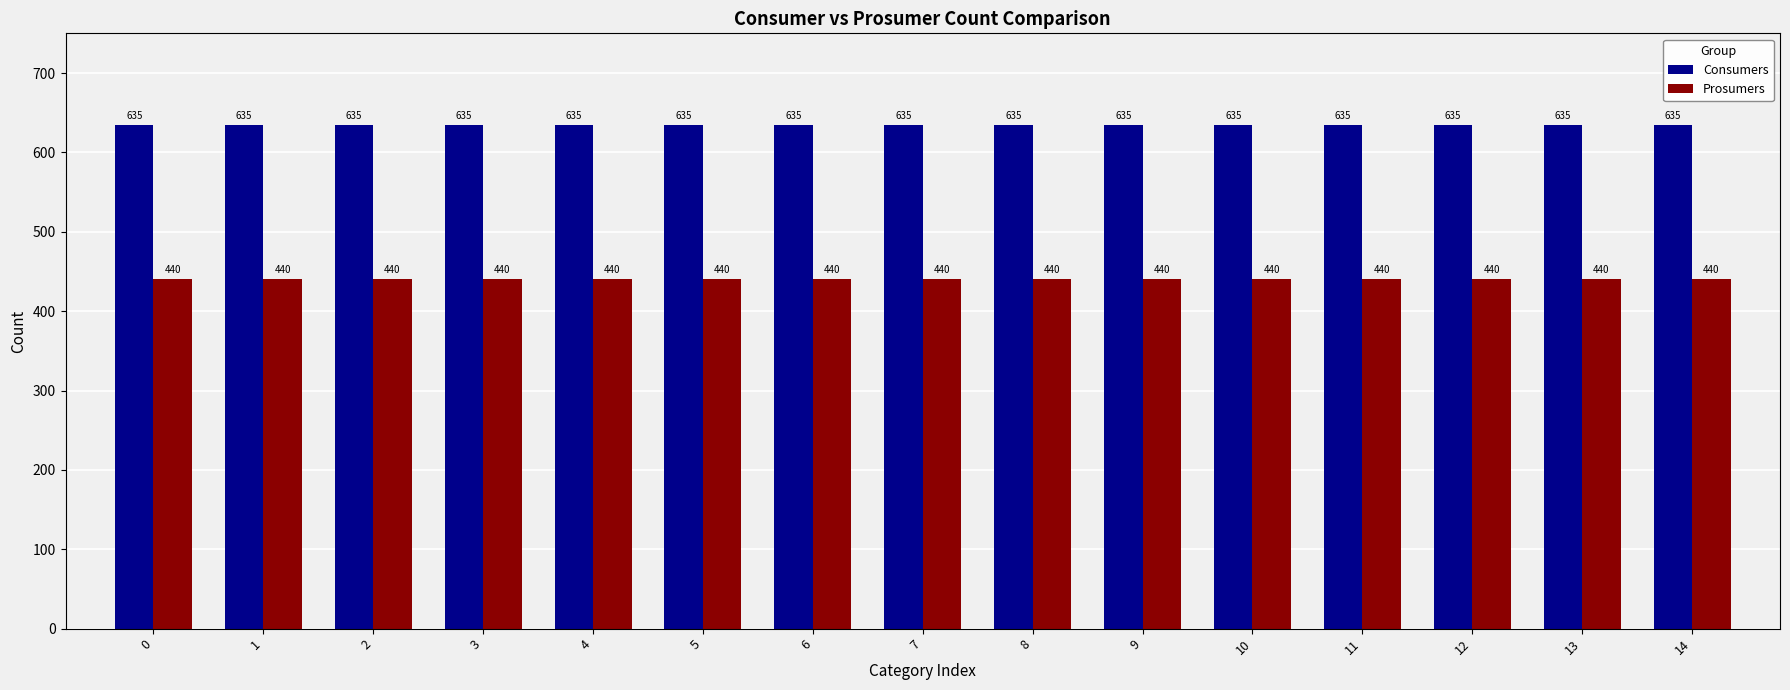

Rank the series at 1 from lowest to highest value.

Prosumers, Consumers